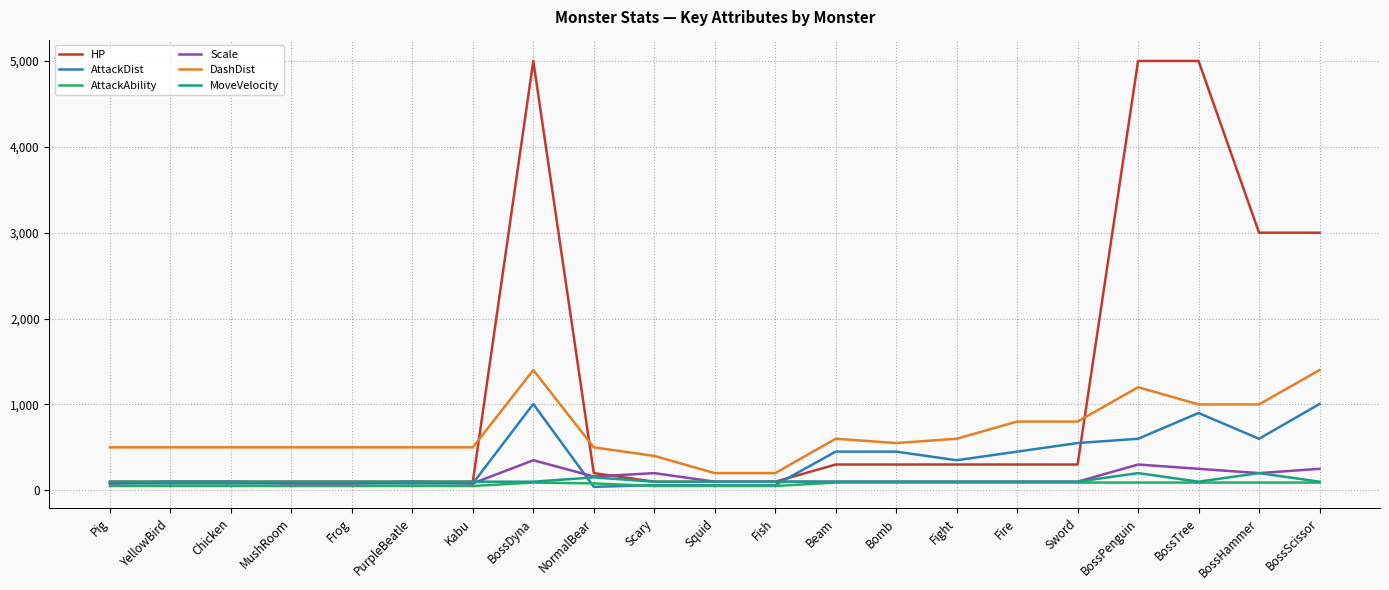

True or false: HP and DashDist cross at least once.

True